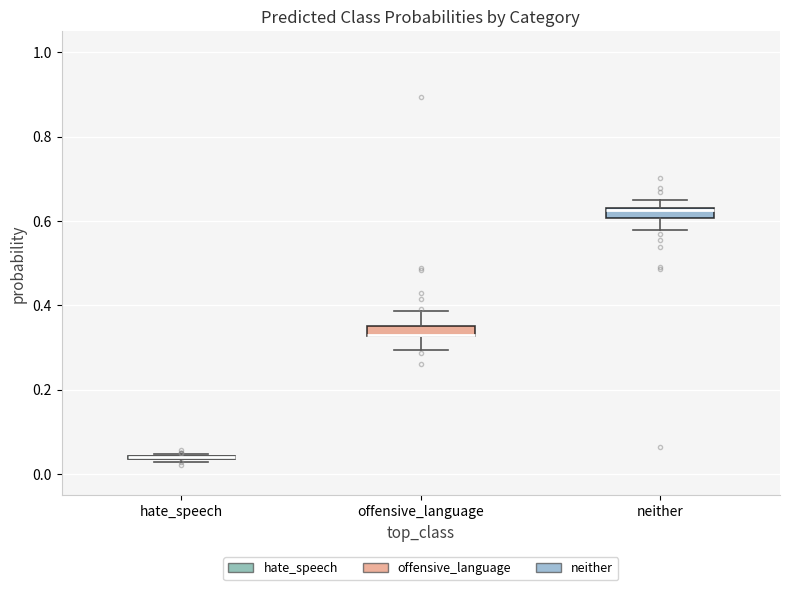

Where does the lower whisker of the box for neither end on the y-axis? The values are not printed on the chart, so give them approximately, as read against the axis.

0.58